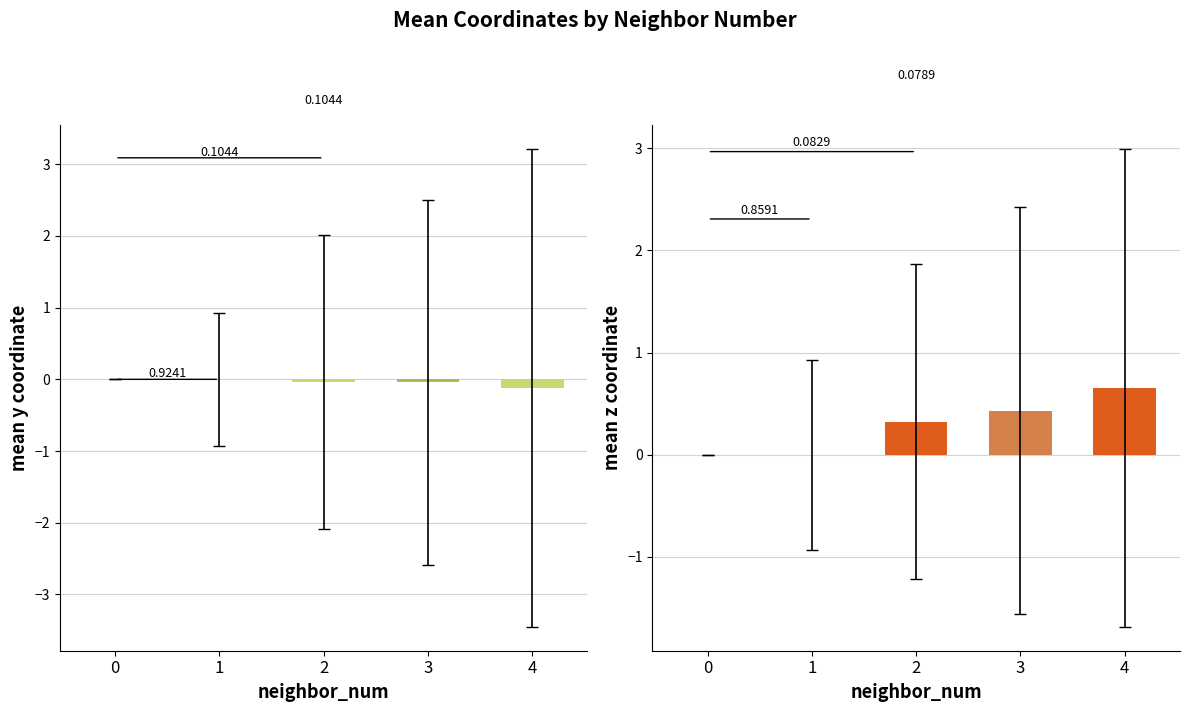

Is it true that mean_y equals 0.1 at 0?

False